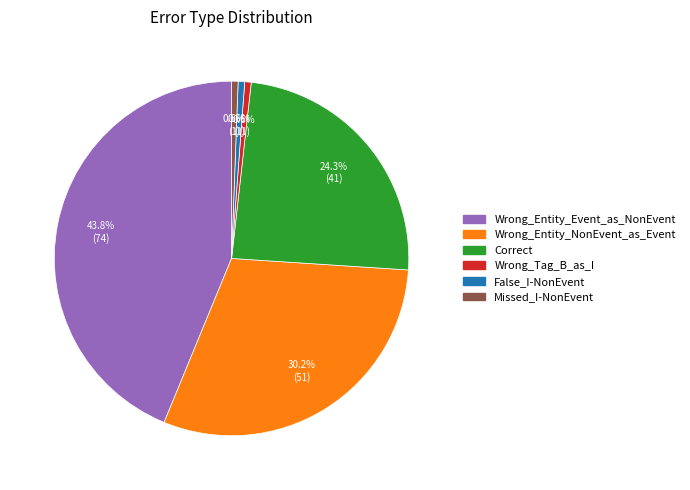

Which slice is the largest?

Wrong_Entity_Event_as_NonEvent